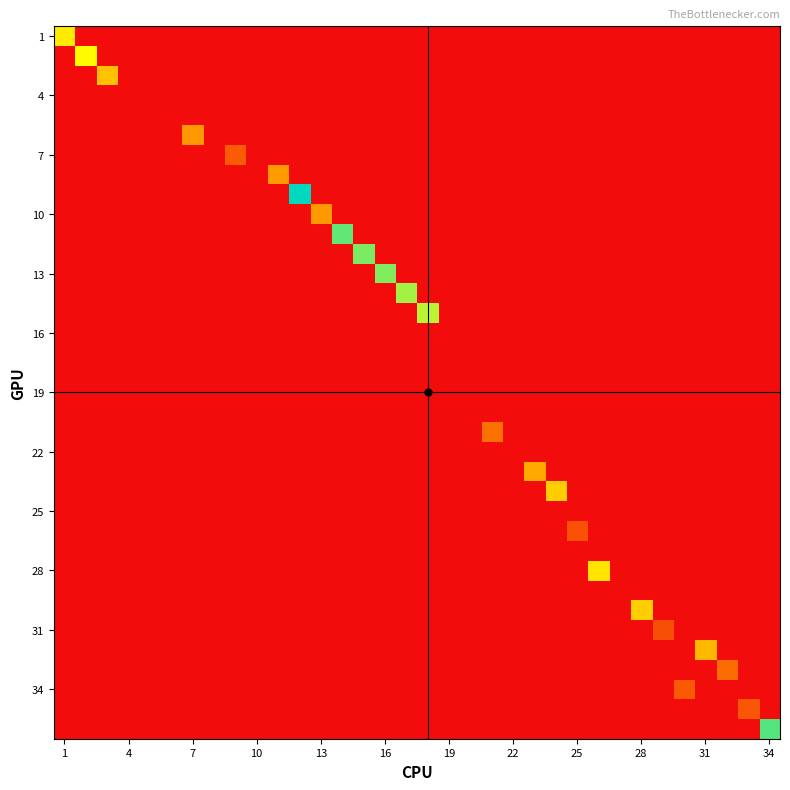

What is the greatest value displayed?

0.6